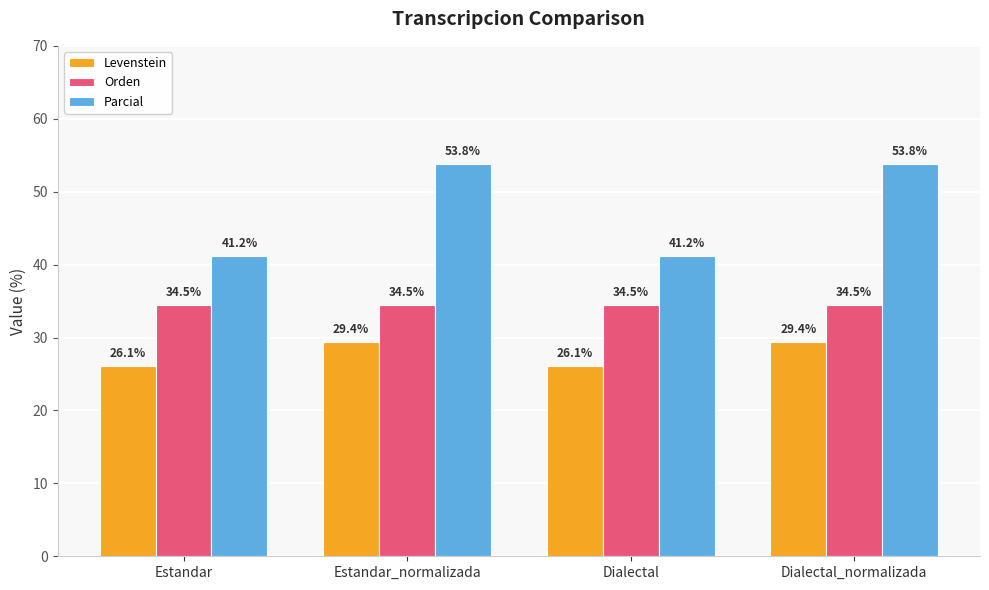

Which series has the largest range (max minus min)?

Parcial